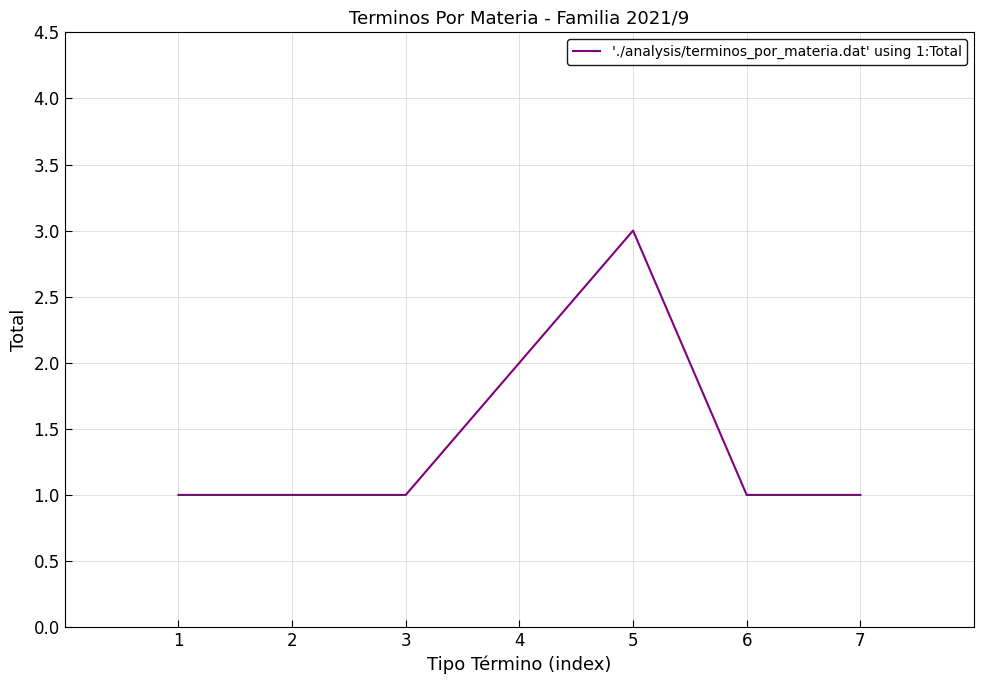

Approximately how many times larger is the value at 1 compared to 3?

1.0